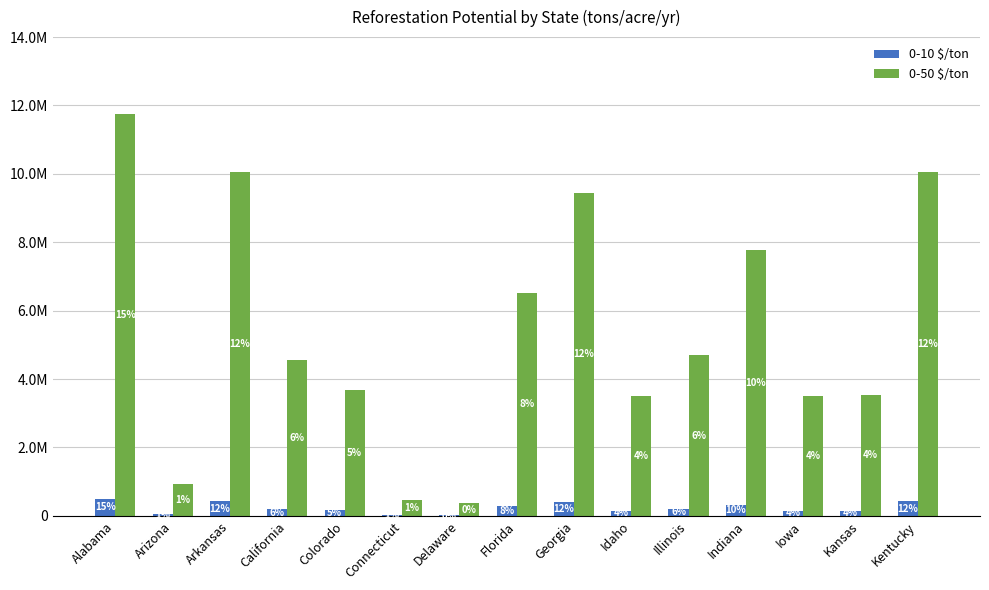

Reading left to right, transcribe all the data shown in this chart.

0-10 $/ton: 500021.4	39172.0	427670.5	194039.6	156714.8	19744.6	15489.0	277530.9	401662.5	148578.4	199613.6	330015.2	149308.0	150433.9	427292.2
0-50 $/ton: 11757645.1	921102.6	10056365.3	4562702.0	3685036.7	464281.0	364213.3	6525940.7	9444806.2	3493715.9	4693771.4	7760070.8	3510871.3	3537345.9	10047471.6